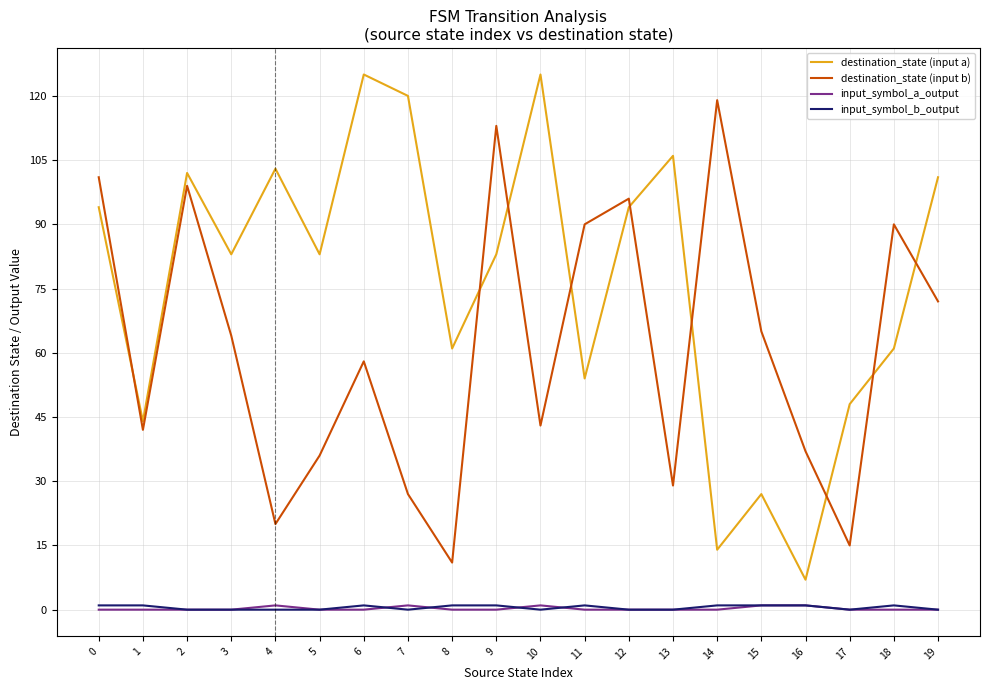

How many lines are shown in the chart?

4